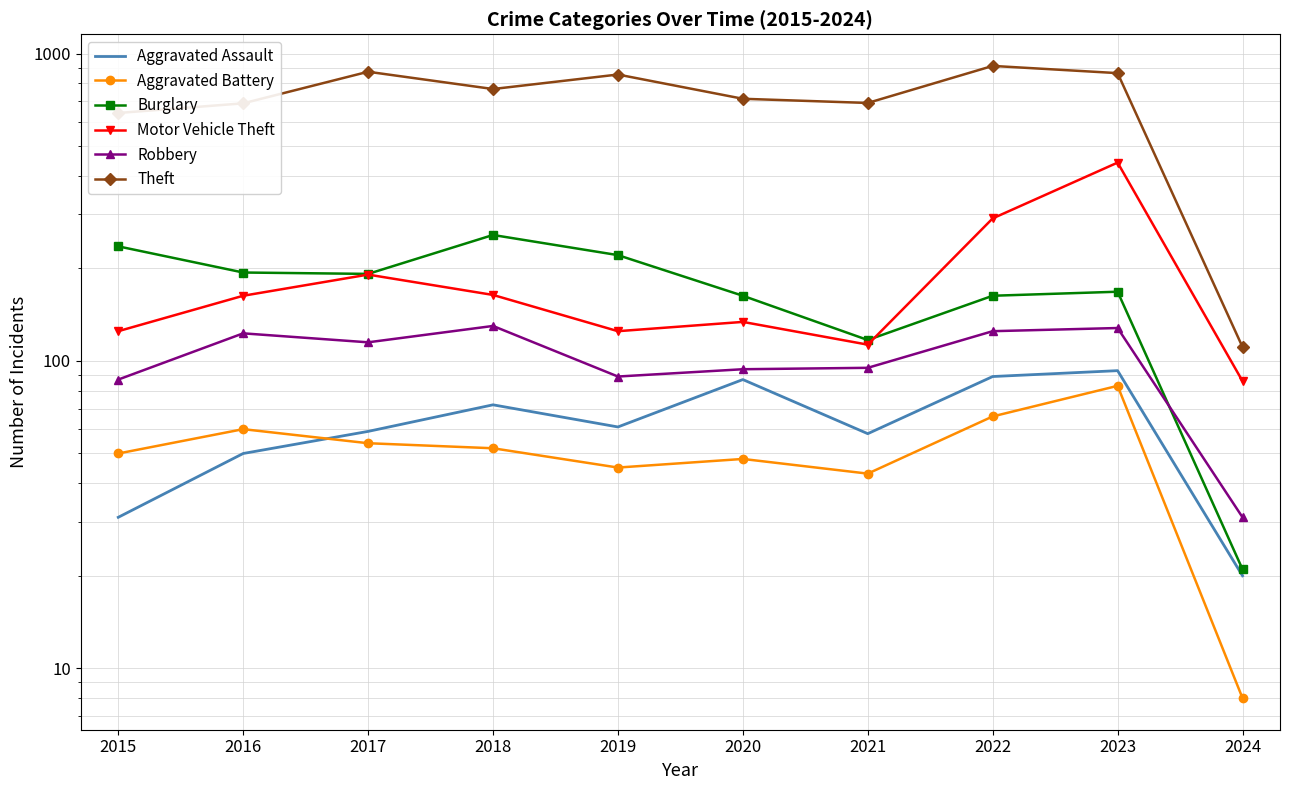

How many series are shown in this chart?

6